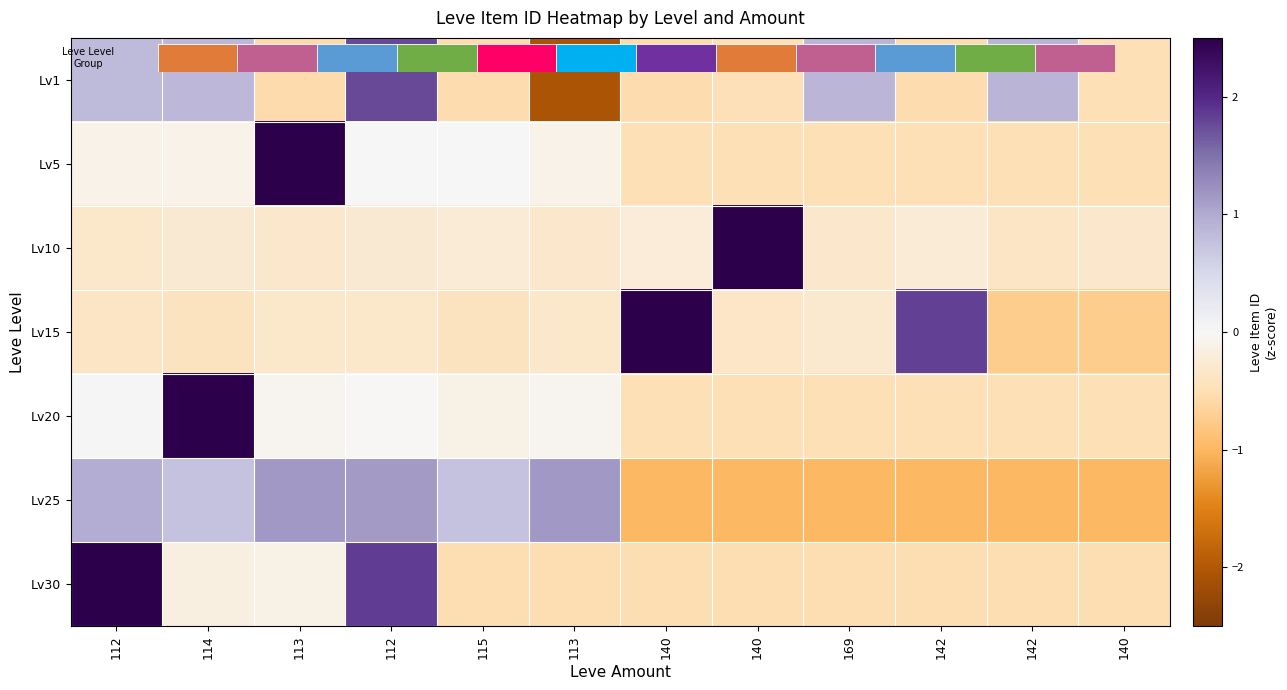

What is the difference between the highest and lowest values at 113?

3.8